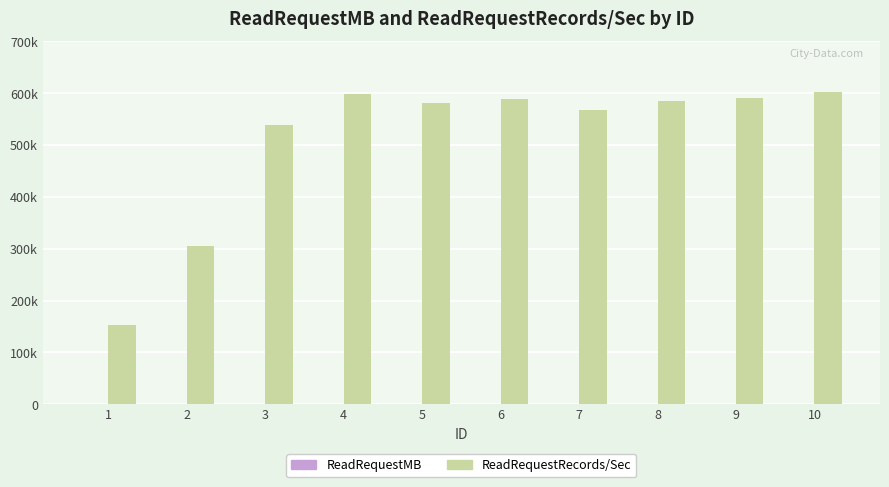

What is the minimum value for ReadRequestMB?

7.3